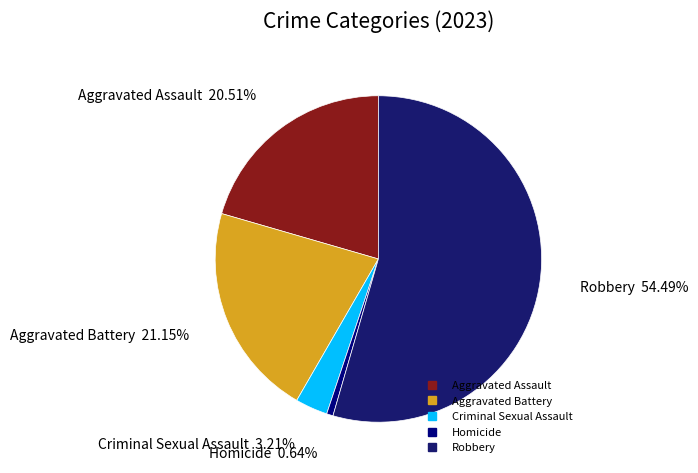

Which category accounts for the majority?

Robbery